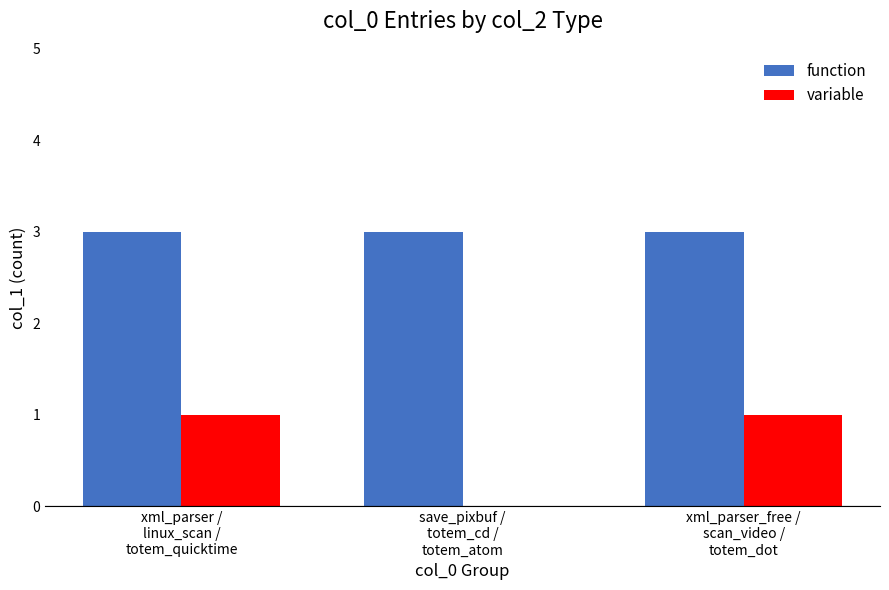

The value of variable at save_pixbuf /
totem_cd /
totem_atom is 1. True or false?

False